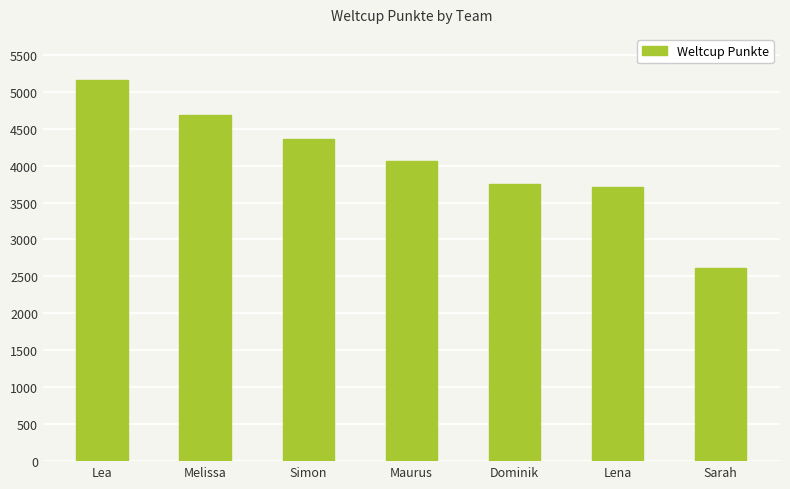

How many categories are shown in the chart?

7